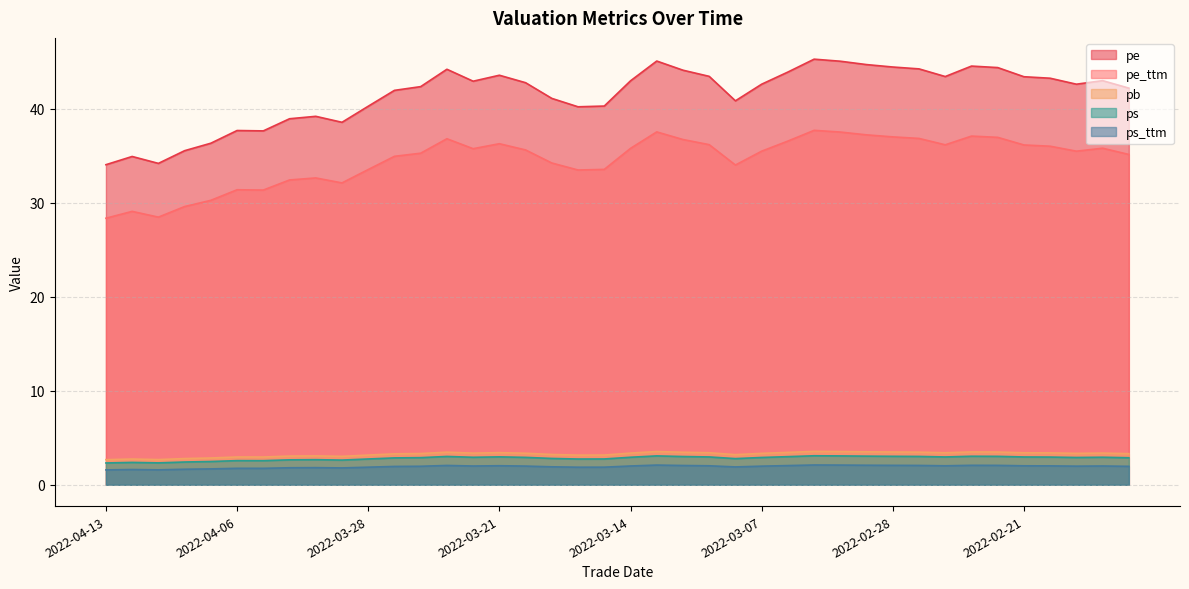

The value of pe at 2022-03-18 is 69.9. True or false?

False